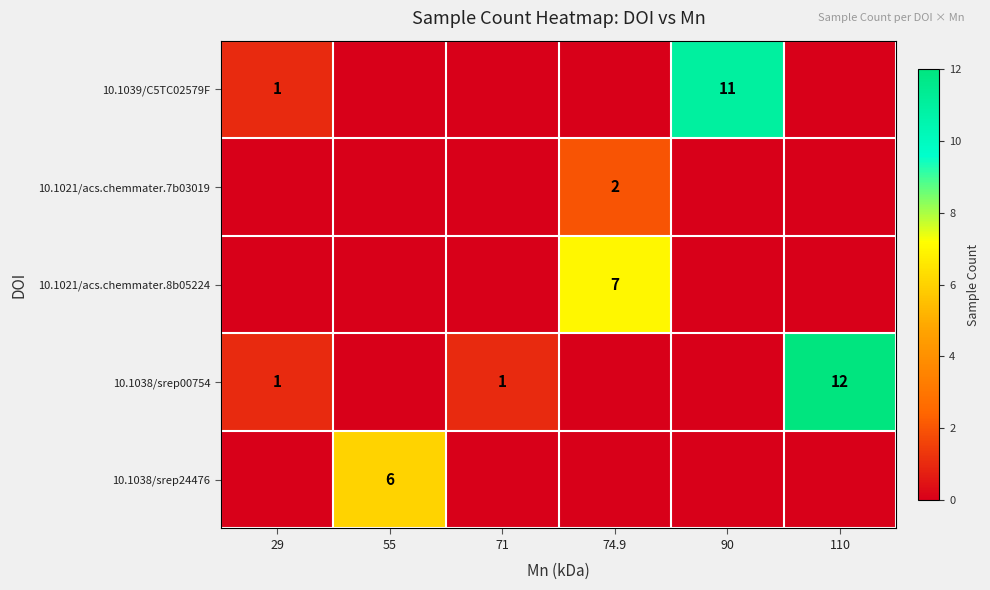

How many 10.1021/acs.chemmater.8b05224 values are between 0 and 1?

5